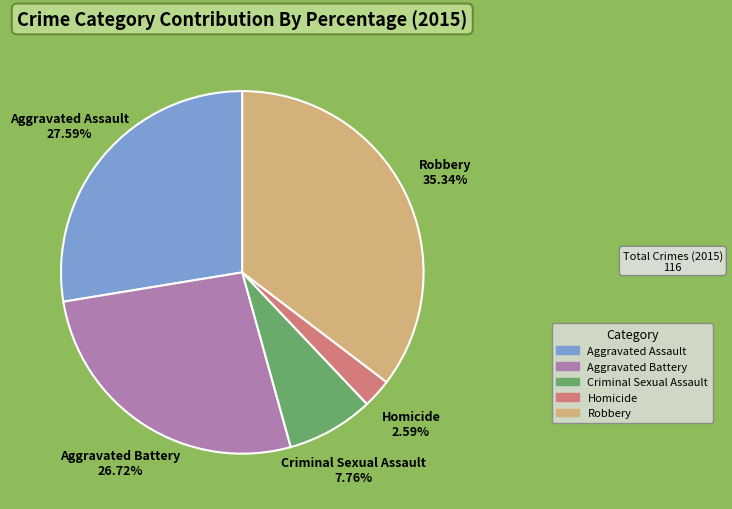

How many segments does this pie chart have?

5